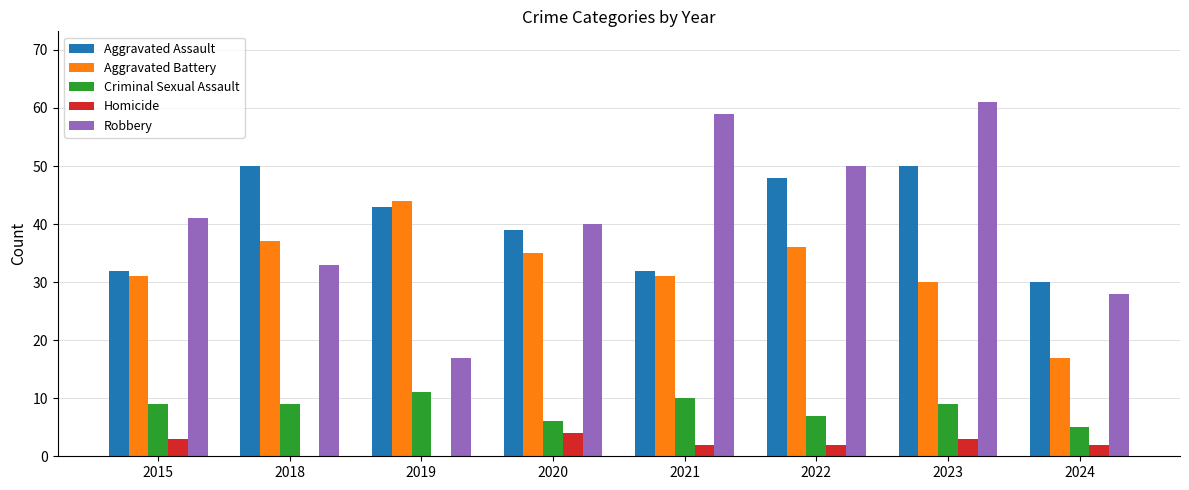

What value does the Criminal Sexual Assault series have at 2022?

7